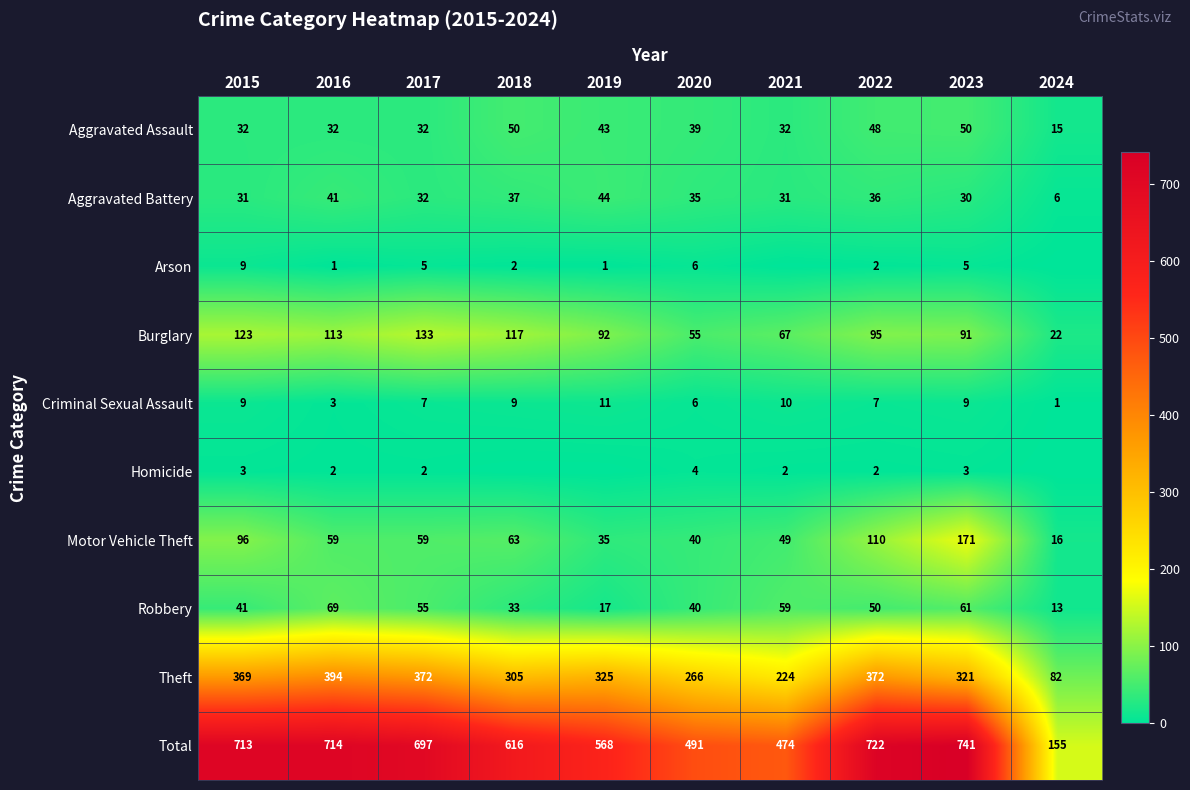

Between 2017 and 2020, which series saw the biggest shift?

Total